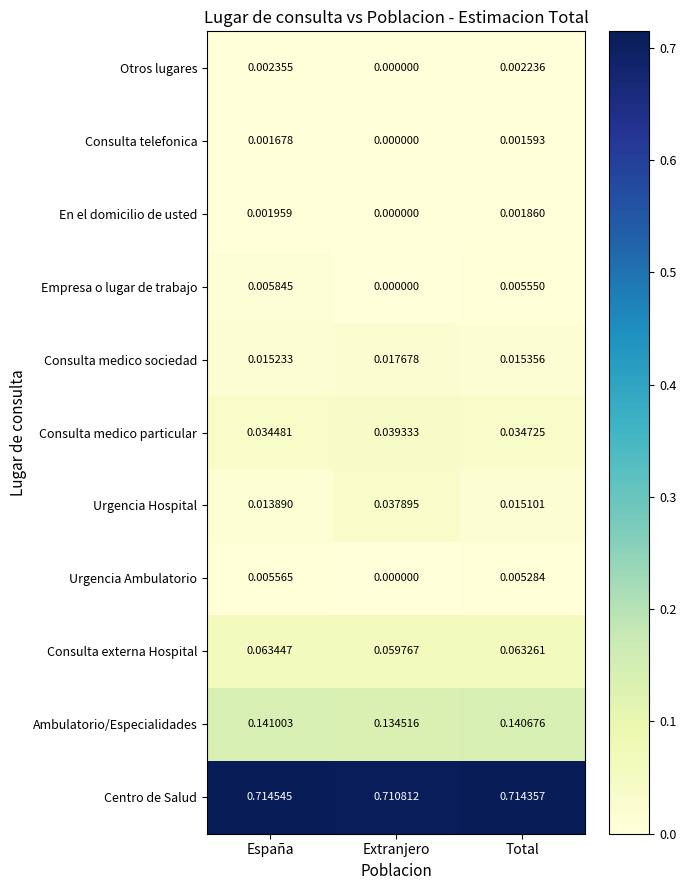

At which label is En el domicilio de usted closest to 0?

Extranjero